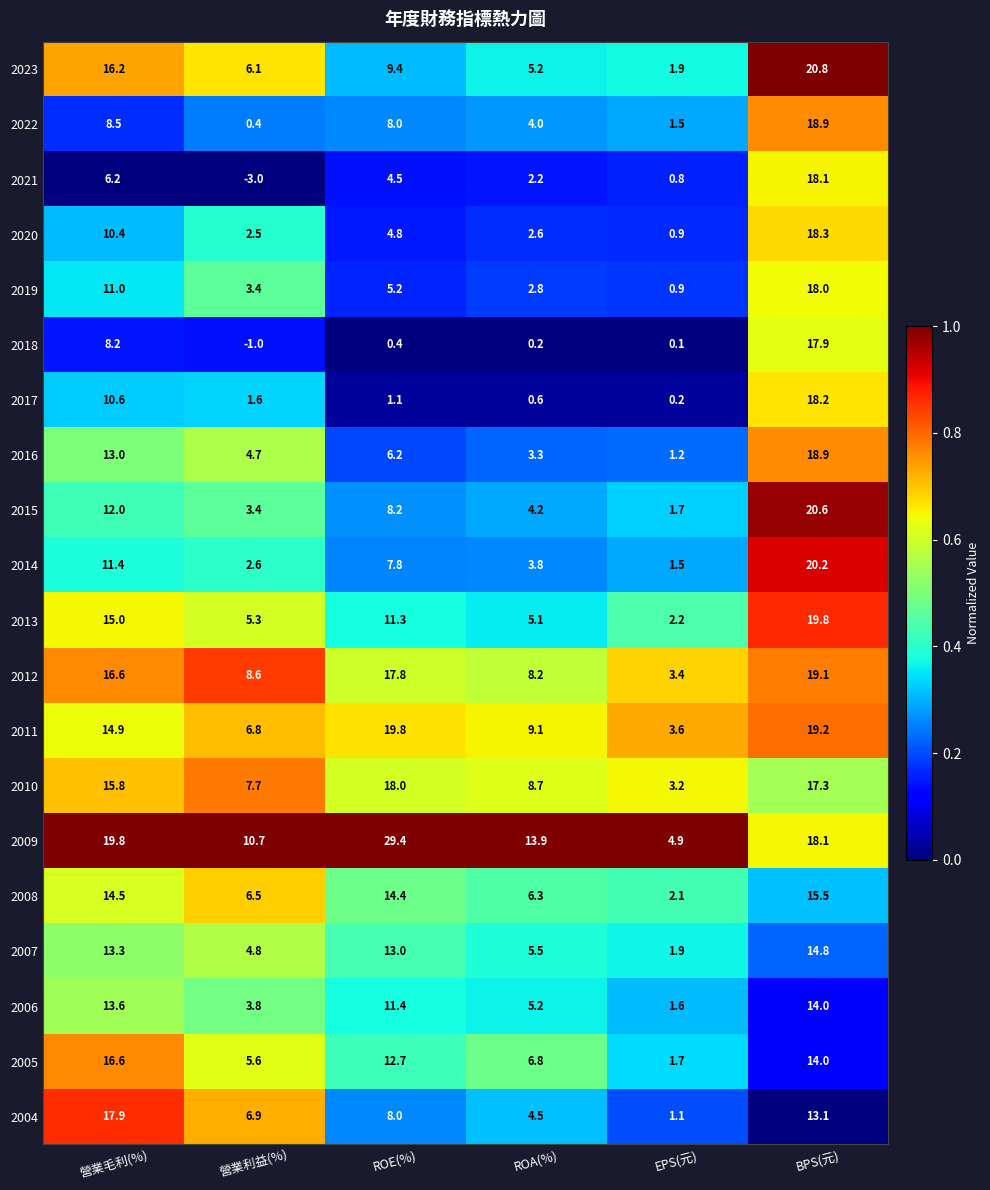

Which series has the largest range (max minus min)?

2009